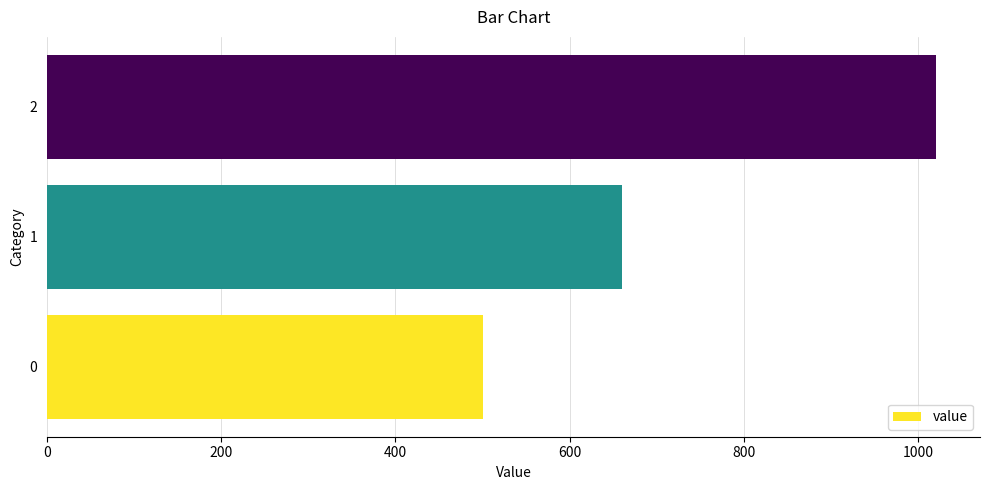

The value at 0 is 250. True or false?

False